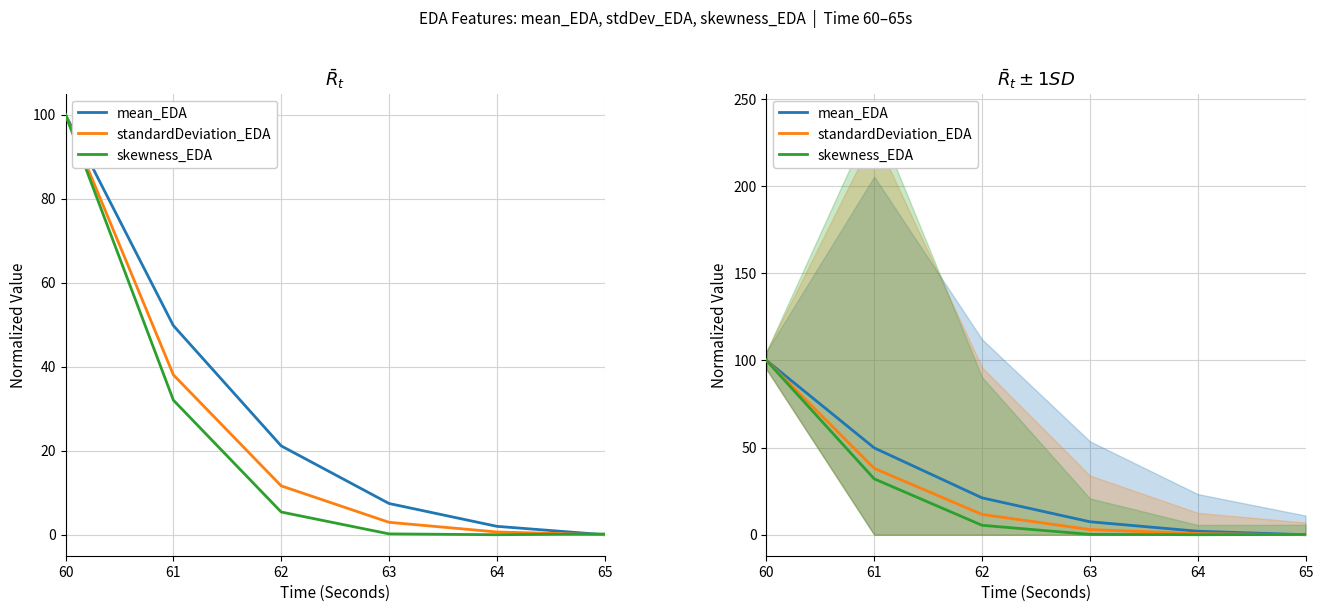

In skewness_EDA, how many points are lower than both neighbors (excluding endpoints)?

1